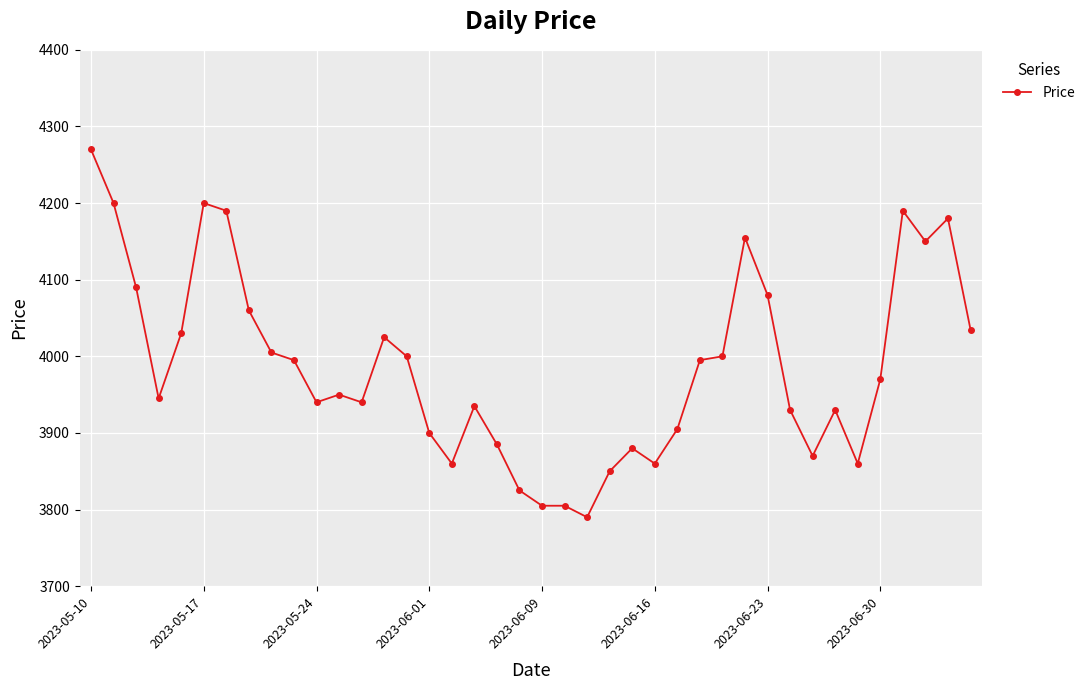

What is the minimum value shown in the chart?

3790